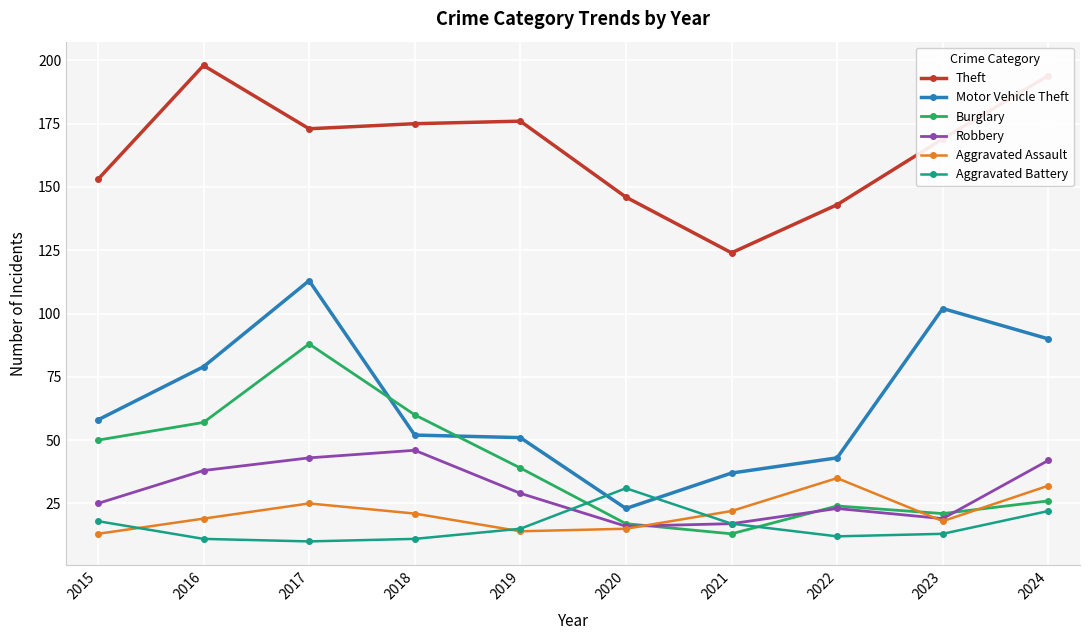

What is the total value across all series at 2019?

324